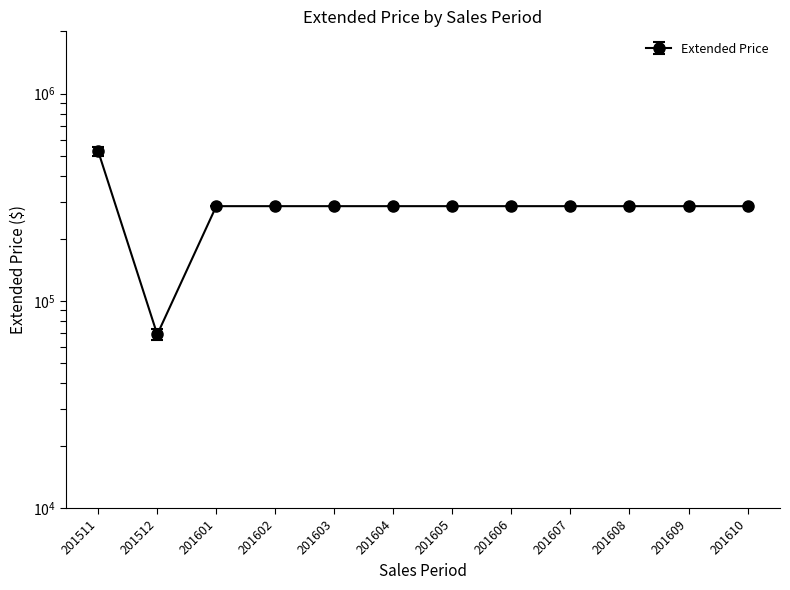

What is the sum of all values?

3462088.1